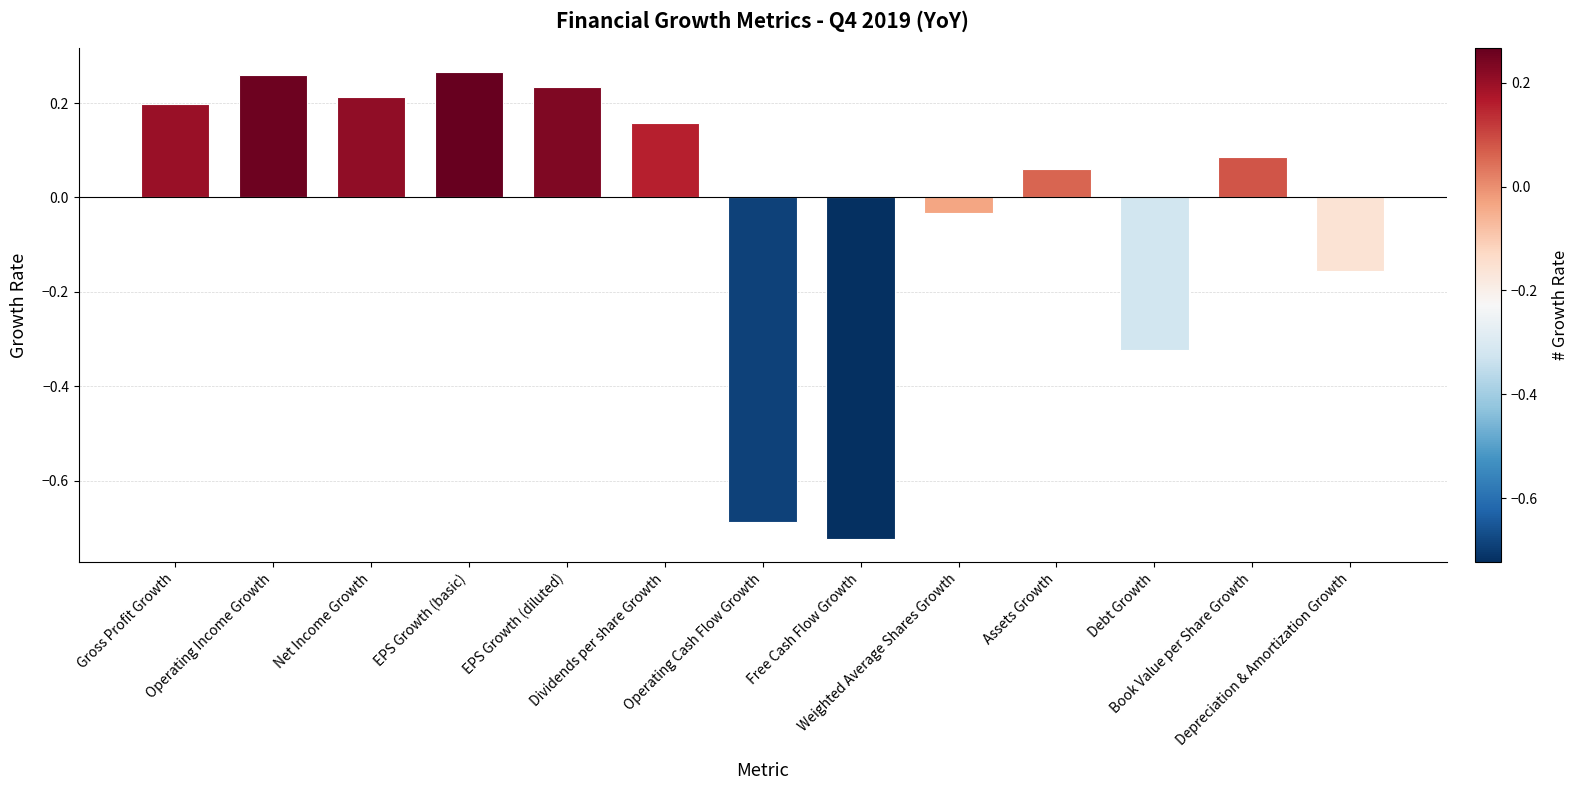

What is the sum of all values?

-0.5